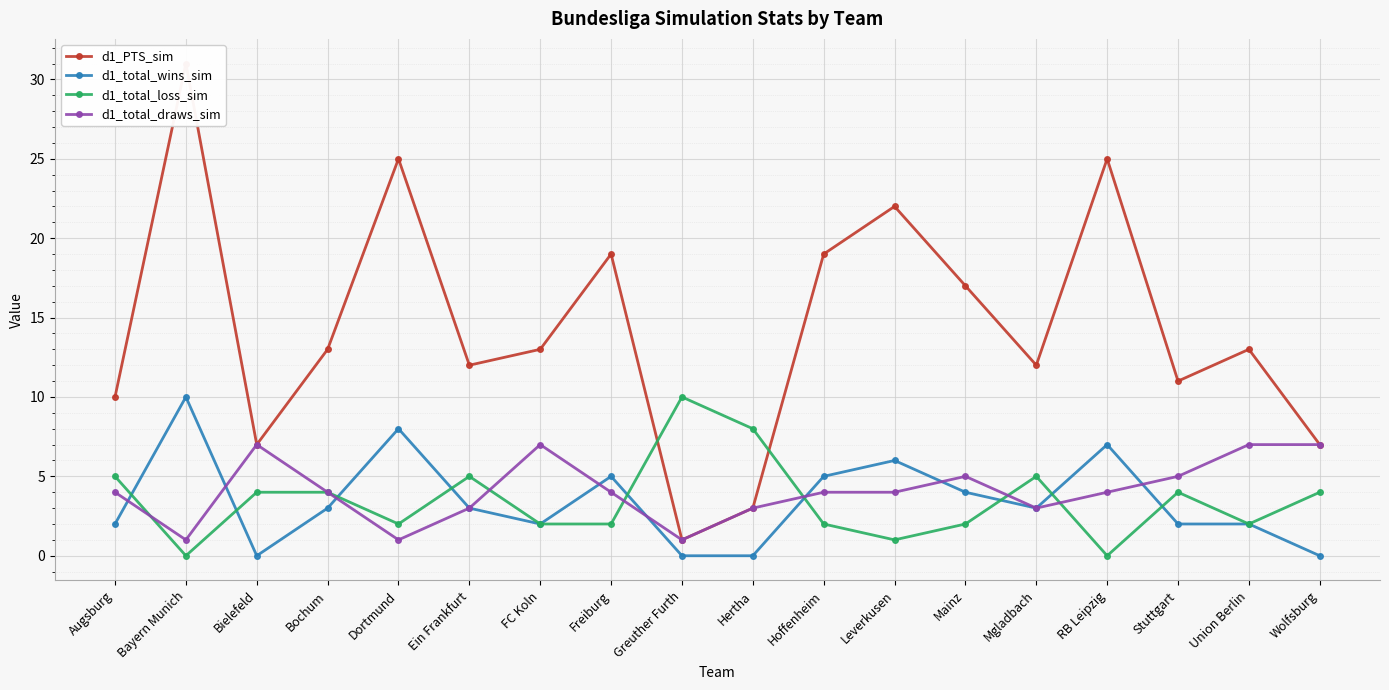

Is this an area chart (filled region under the line)?

No